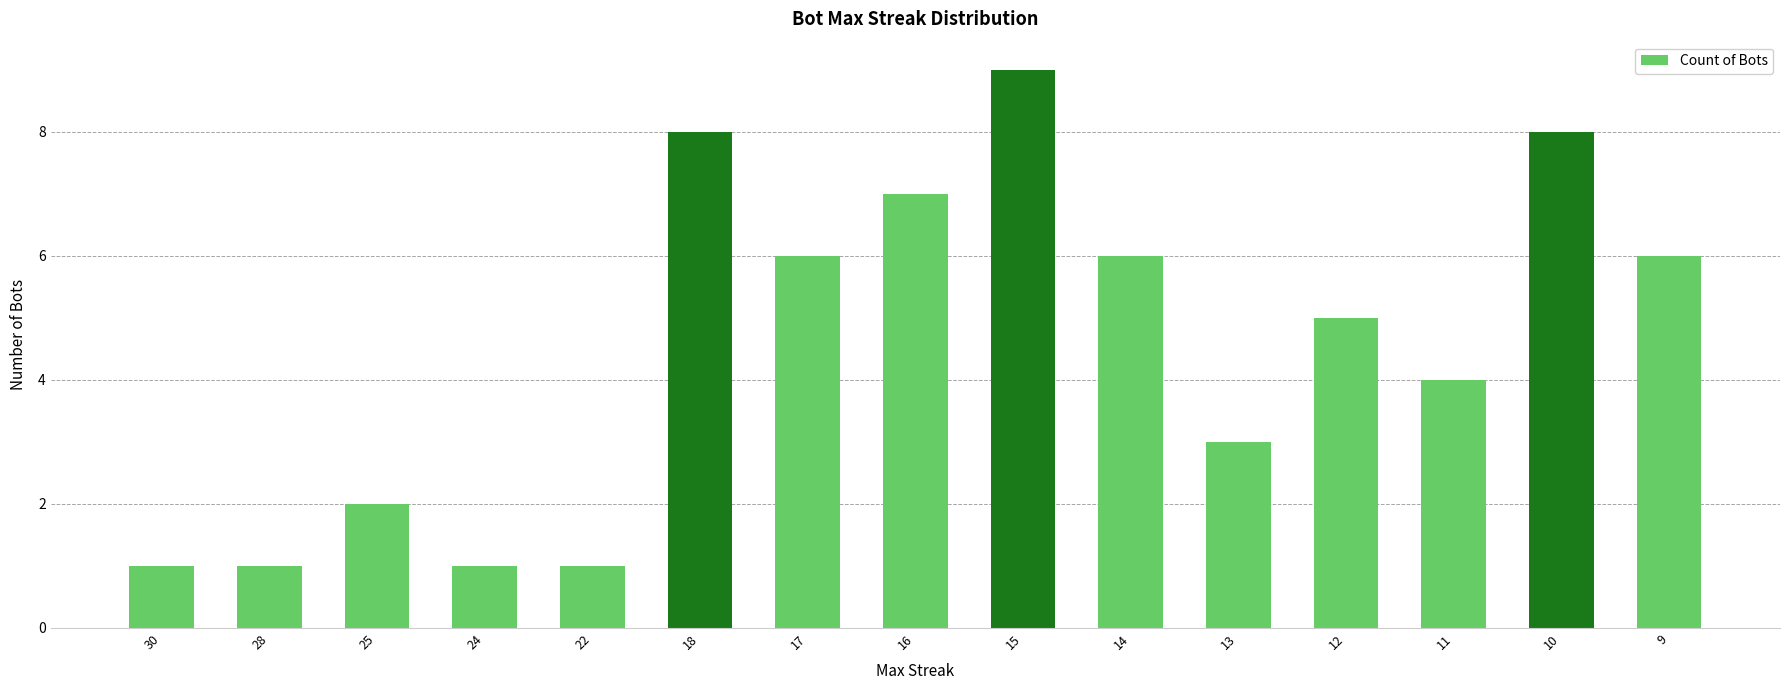

Reading left to right, extract all data points from this chart.

30=1	28=1	25=2	24=1	22=1	18=8	17=6	16=7	15=9	14=6	13=3	12=5	11=4	10=8	9=6